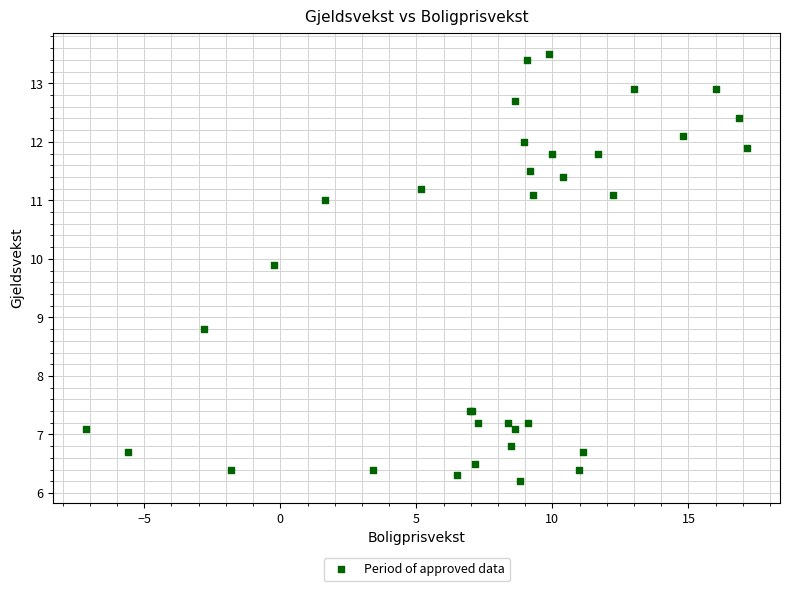

What Y value in the scatter plot is closest to 9?

8.8